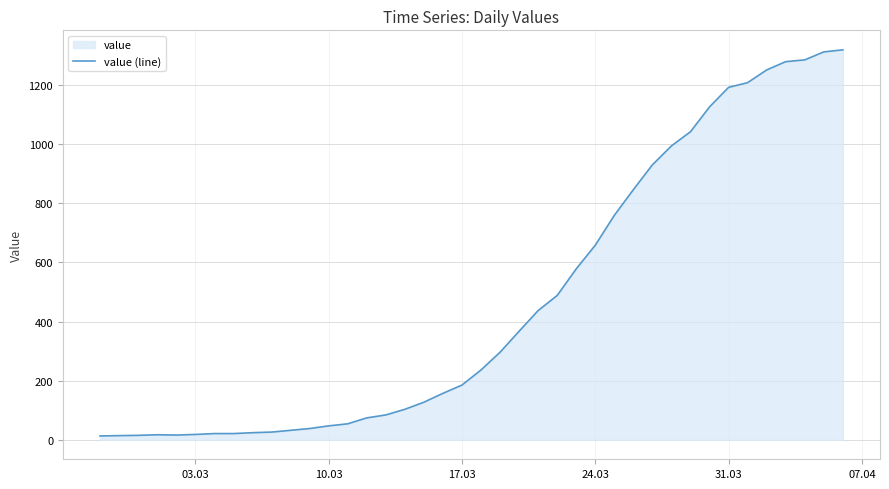

What is the maximum value shown in the chart?

1319